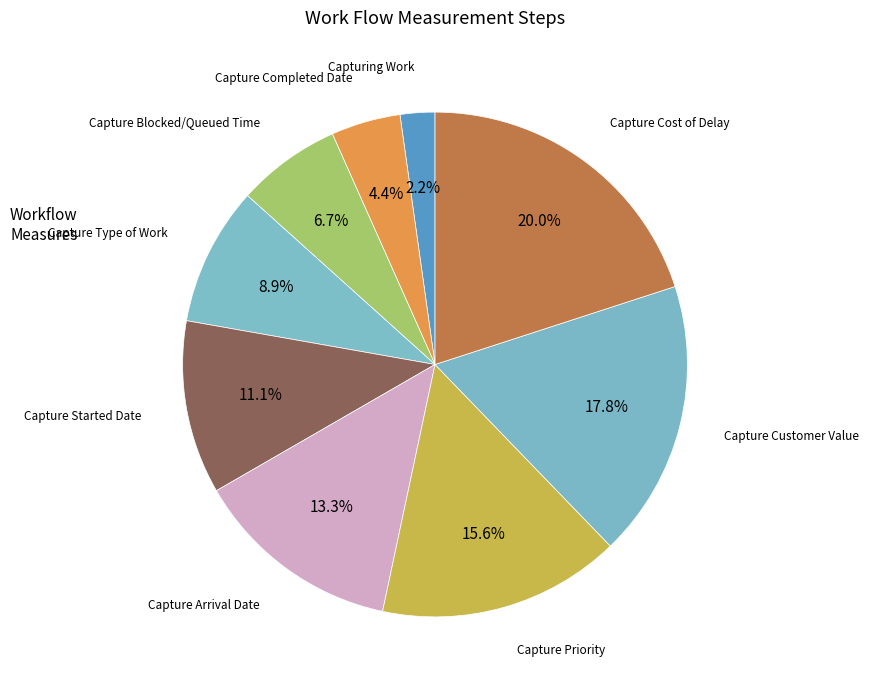

Count the number of slices in the pie.

9